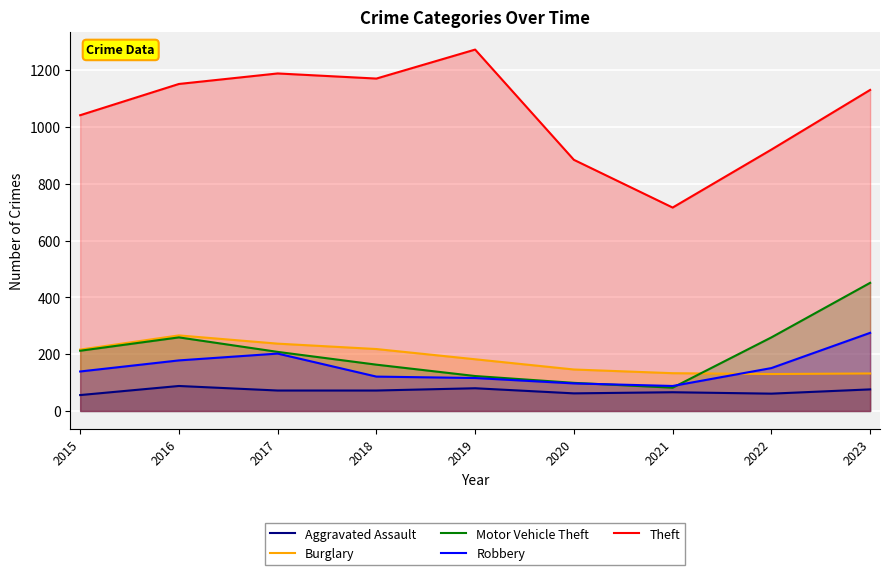

At 2019, list the series in order from smallest to largest.

Aggravated Assault, Robbery, Motor Vehicle Theft, Burglary, Theft